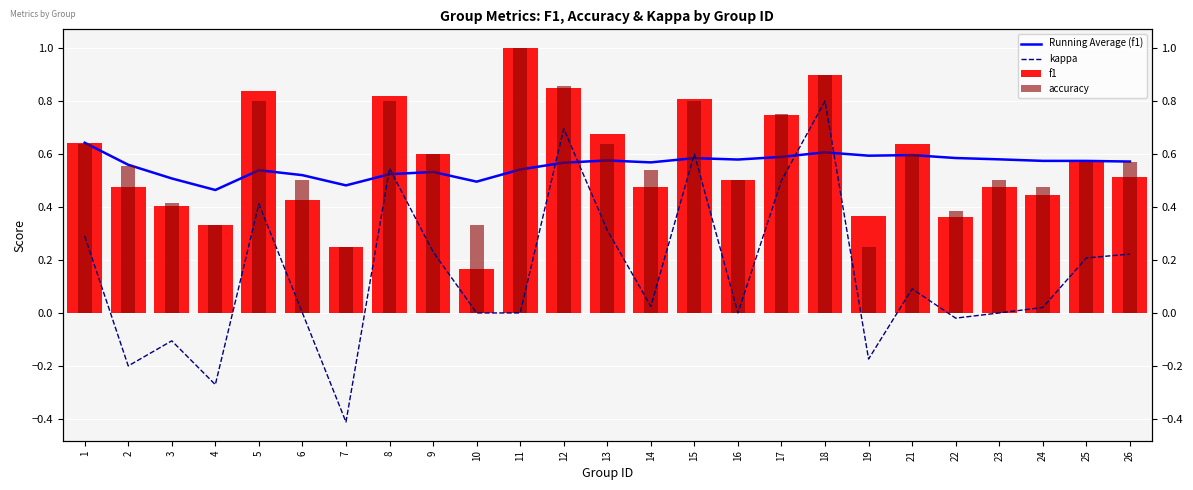

The accuracy series shows 0.2 at 4. True or false?

False